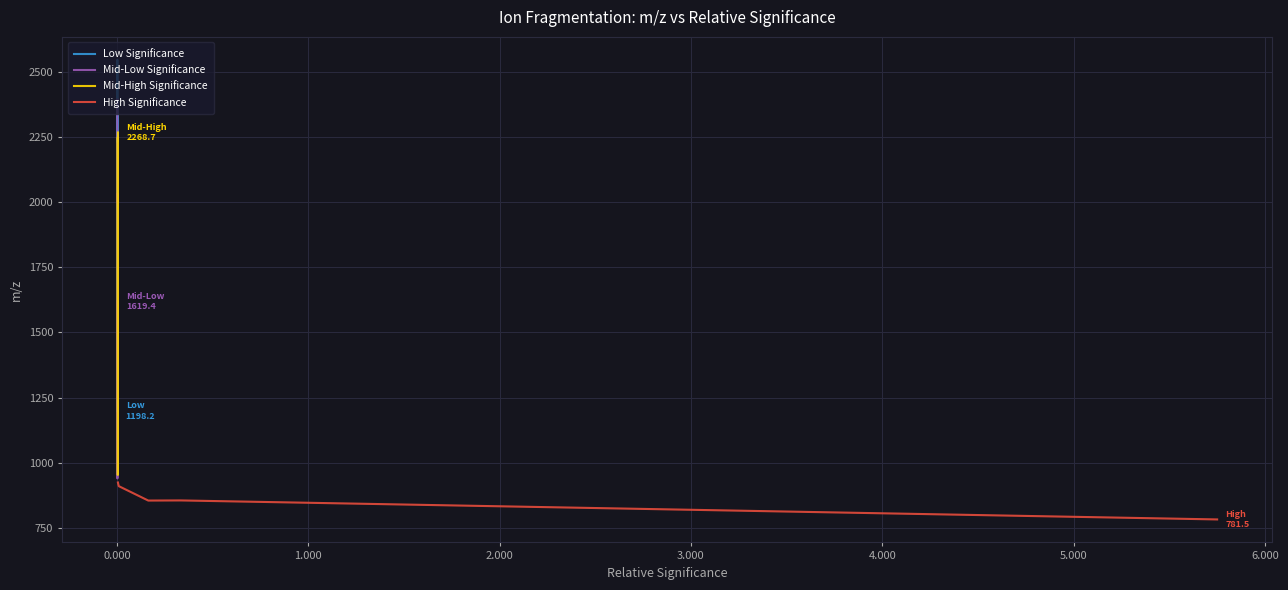

How many intersections are there between Low Significance and Mid-Low Significance?

2